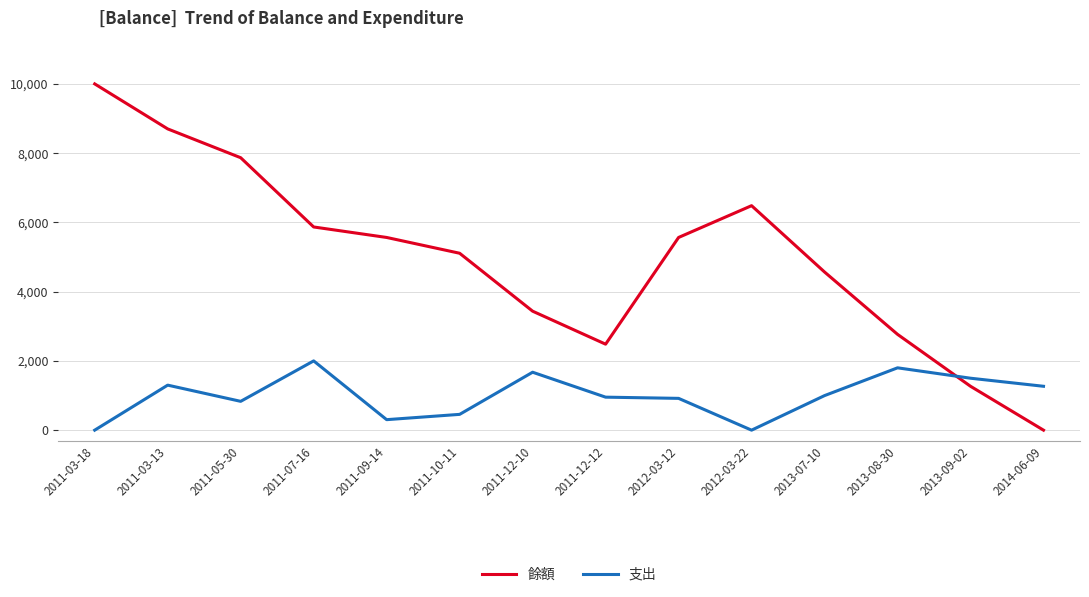

List the series in order of their peak value, lowest first.

支出, 餘額